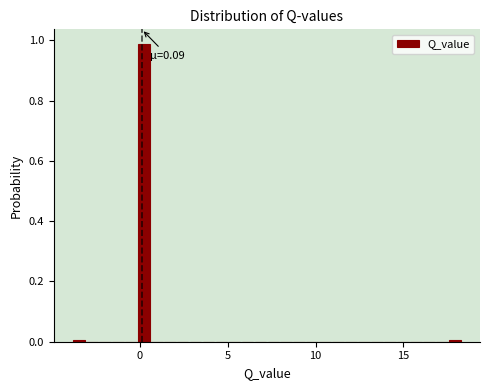

Around what value on the x-axis is the tallest bar? Give the approximate position of its centre, as read against the axis.

0.0